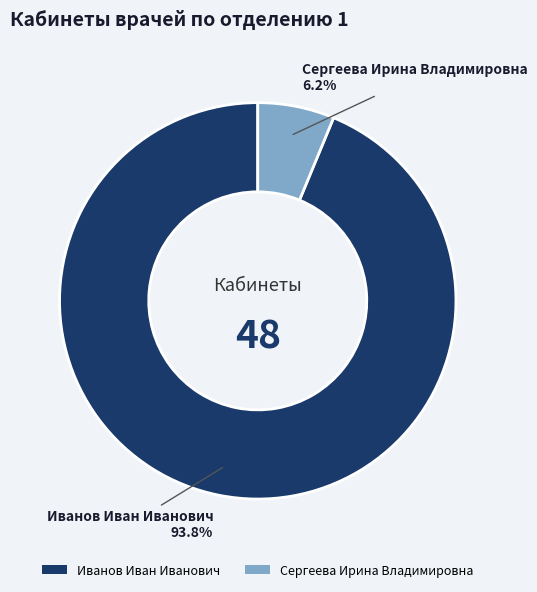

What is the total percentage of Сергеева Ирина Владимировна and Иванов Иван Иванович?

100.0%